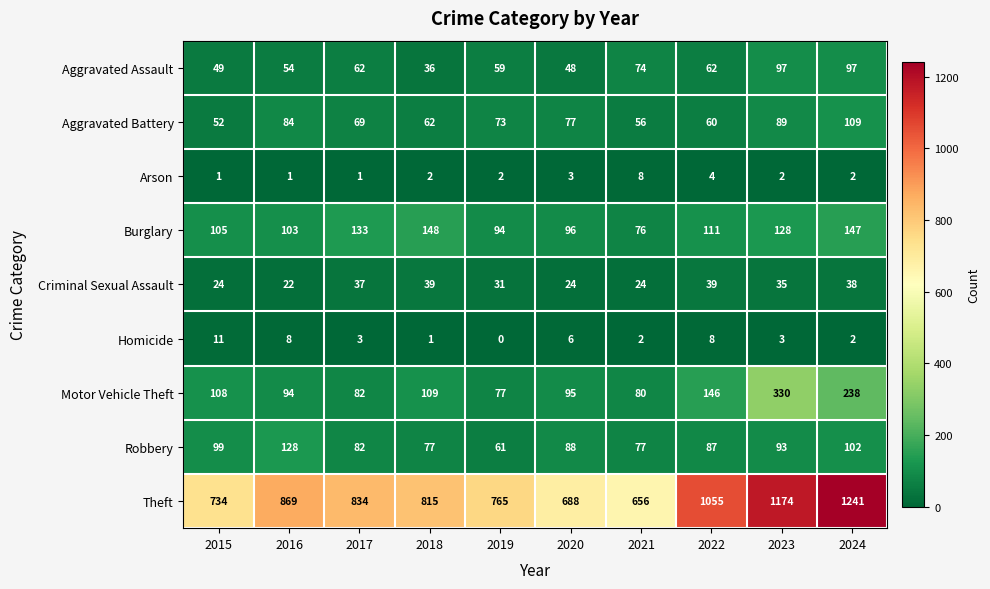

What is the approximate value of Aggravated Assault at 2020, to the nearest 5?

50